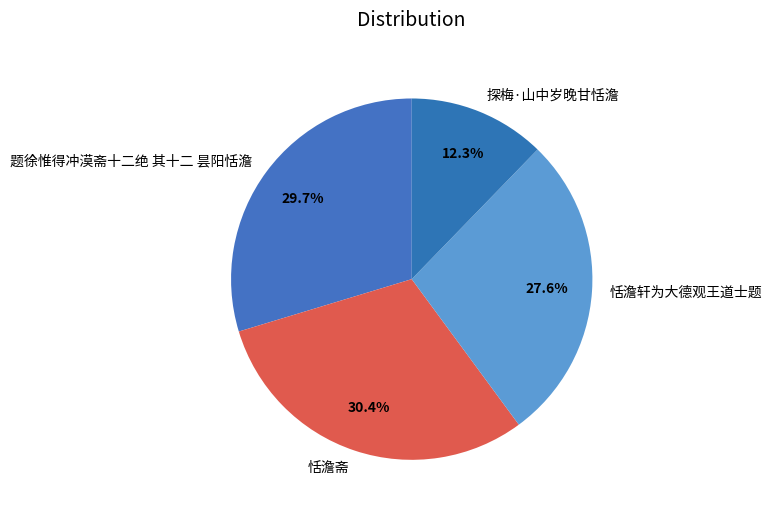

What portion of the pie excludes 恬澹斋?

69.6%